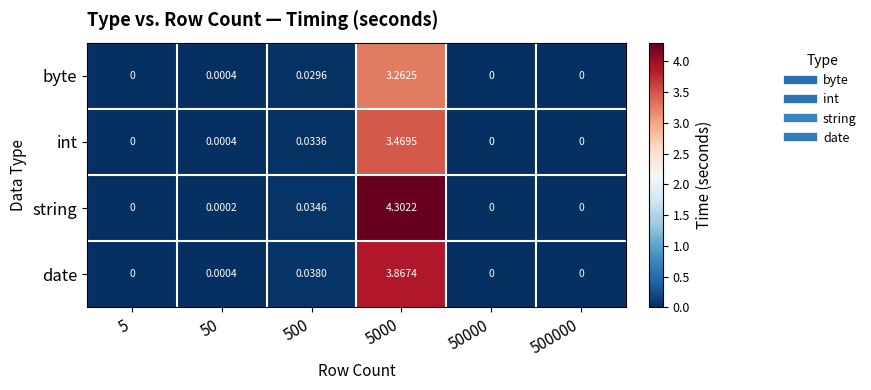

Is the value of string at 500 greater than the value of date at 500?

No